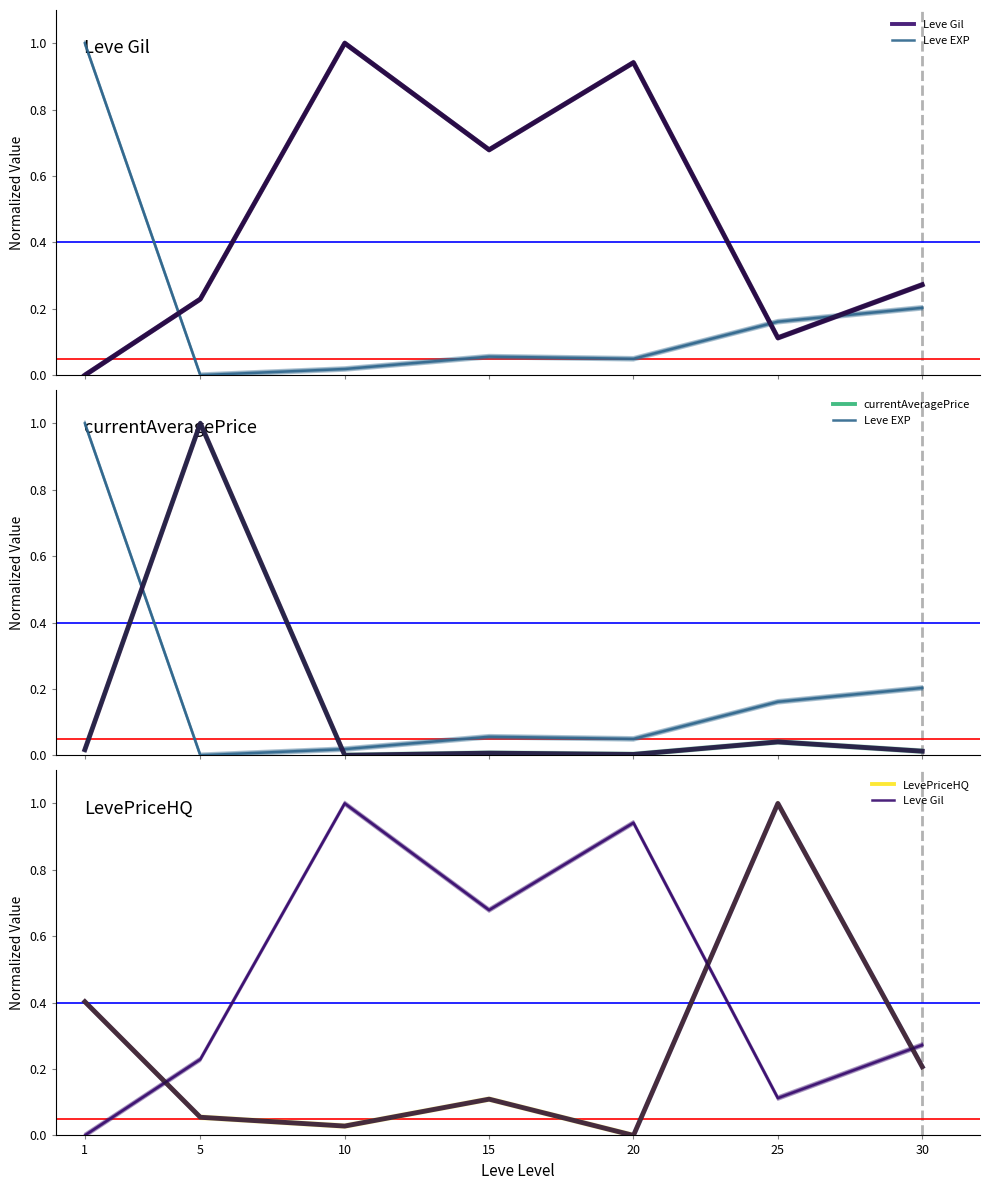

At which category is the sum across all series the highest?

1